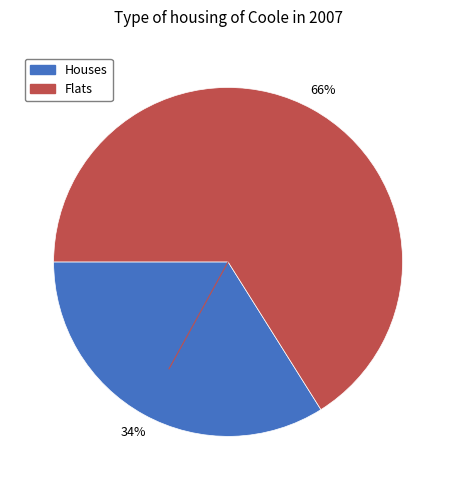

To the nearest percent, what is the average slice percentage?

50%